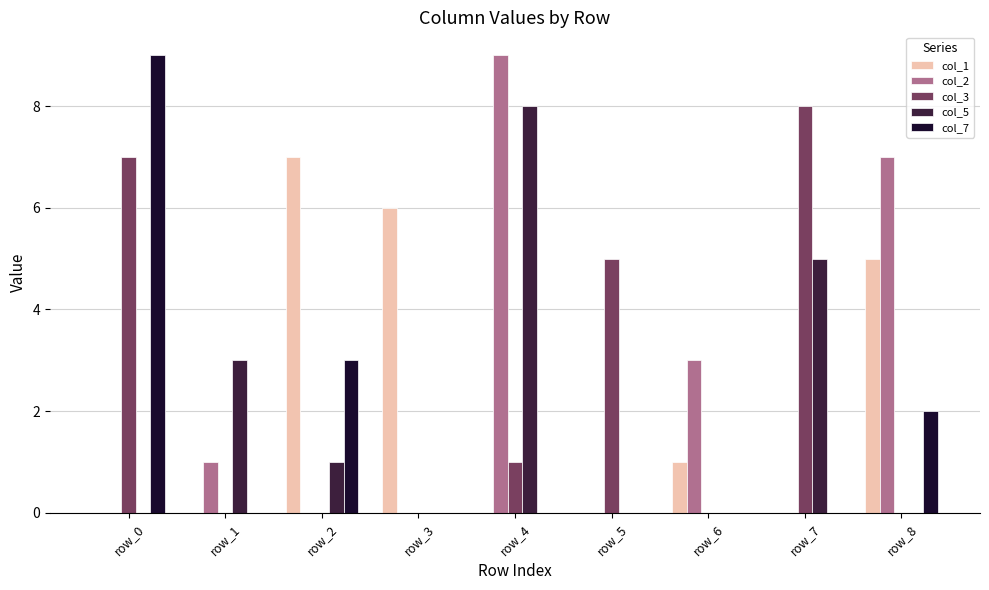

True or false: col_2 has a value of 0 at row_2.

True